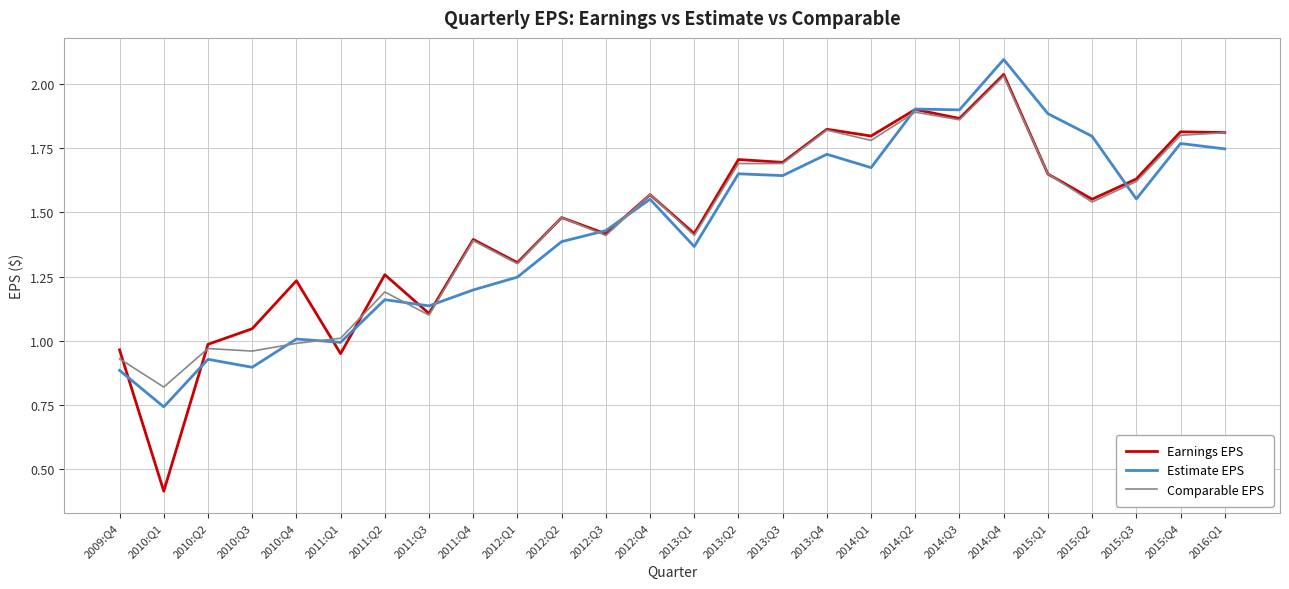

Which series changed the most between 2011:Q3 and 2015:Q1?

Estimate EPS